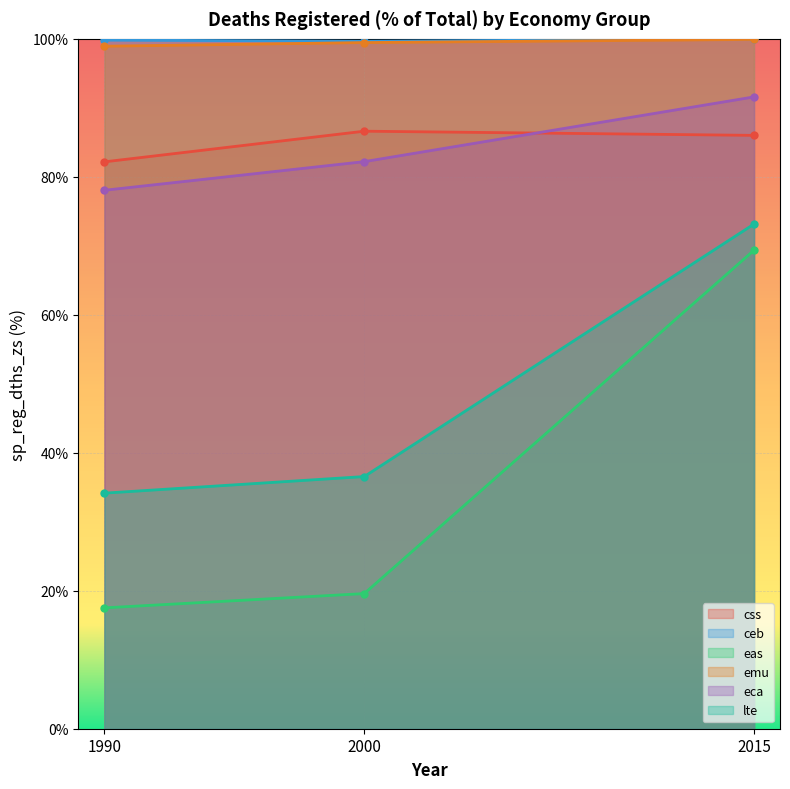

List the labels in order of css value, smallest first.

1990, 2015, 2000